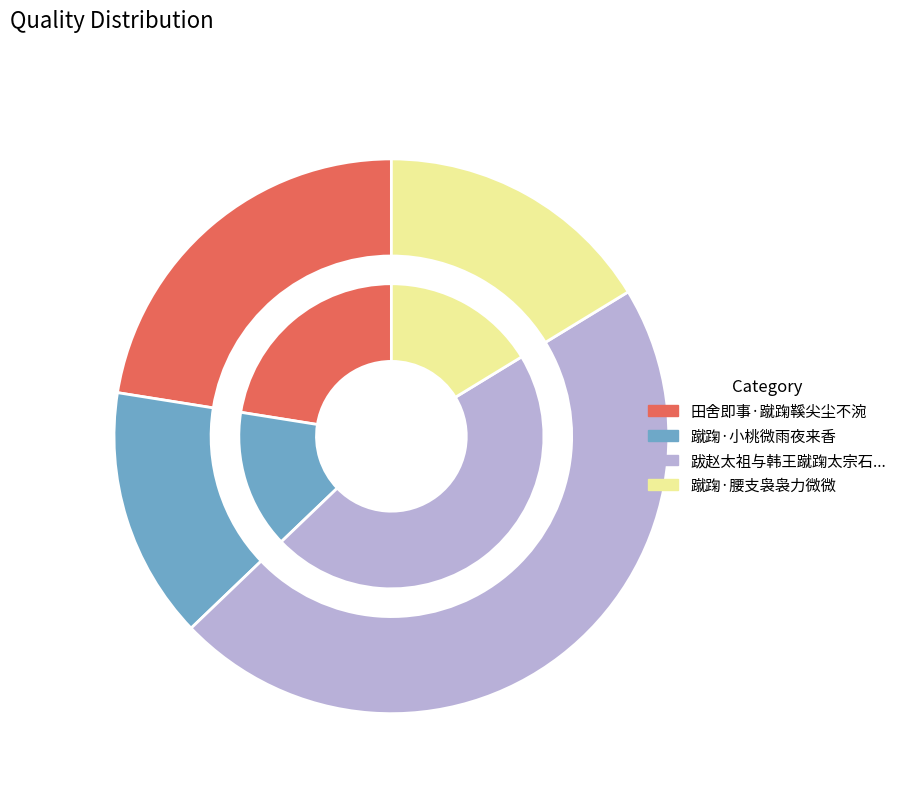

Count the number of slices in the pie.

4